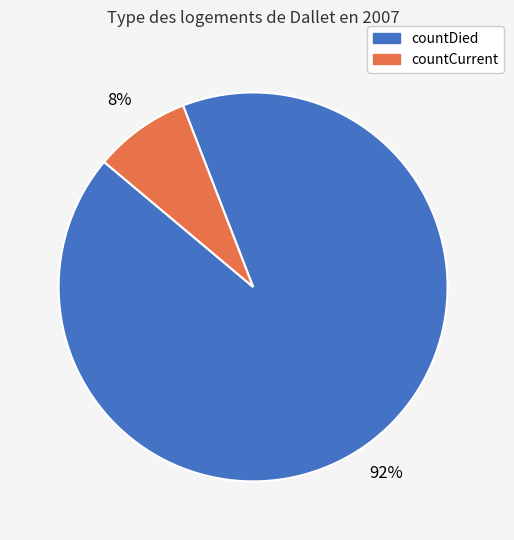

Is it true that countDied is 99% of the pie?

False